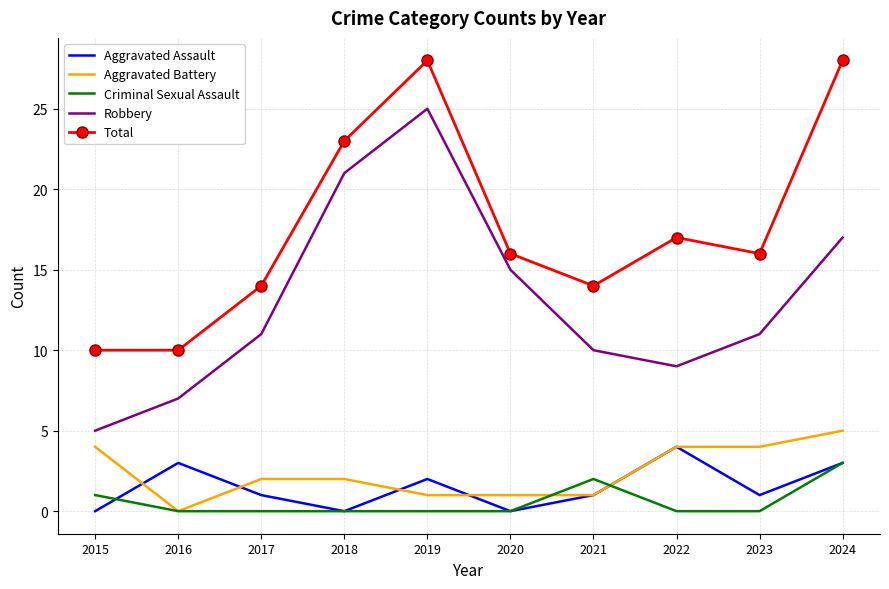

Does the chart have visible grid lines?

Yes